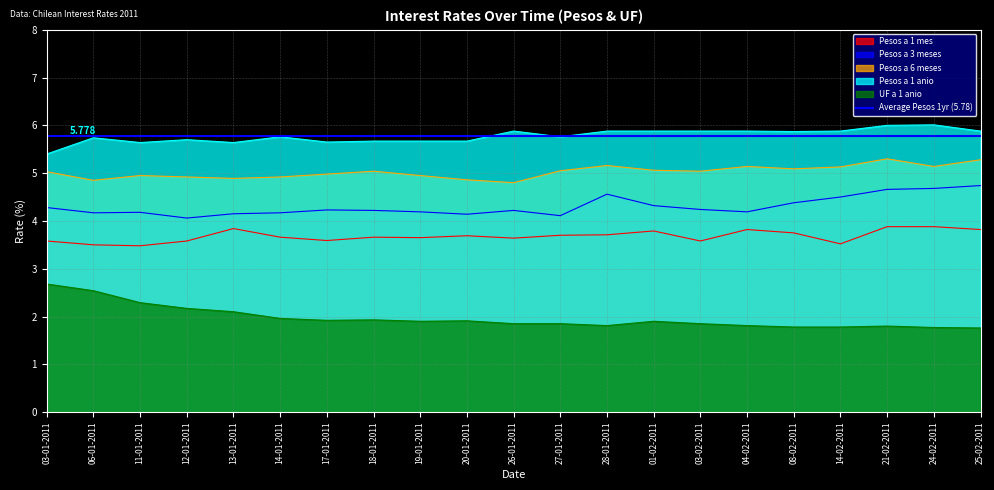

True or false: Pesos a 6 meses and Pesos a 1 anio intersect in this chart.

False